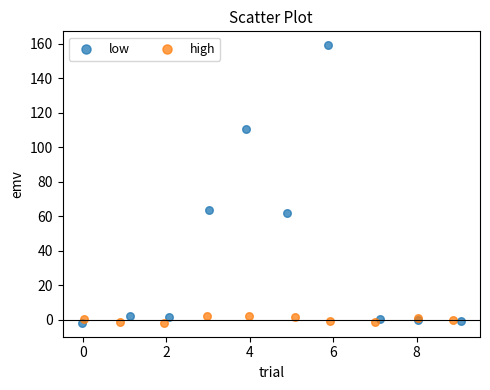

Which series reaches the maximum Y coordinate?

low